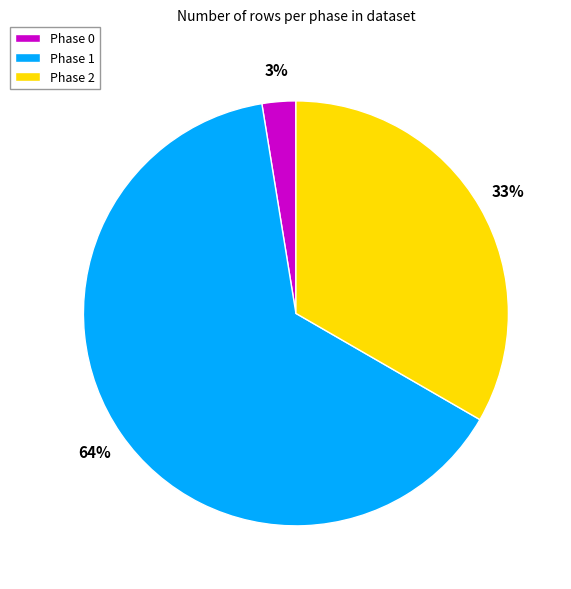

Count the number of slices in the pie.

3